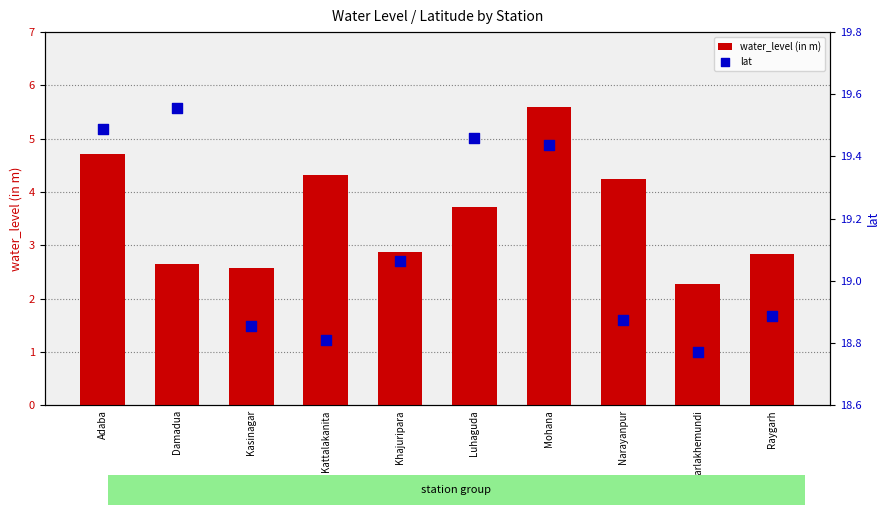

At how many categories does at least one series exceed 10?

10